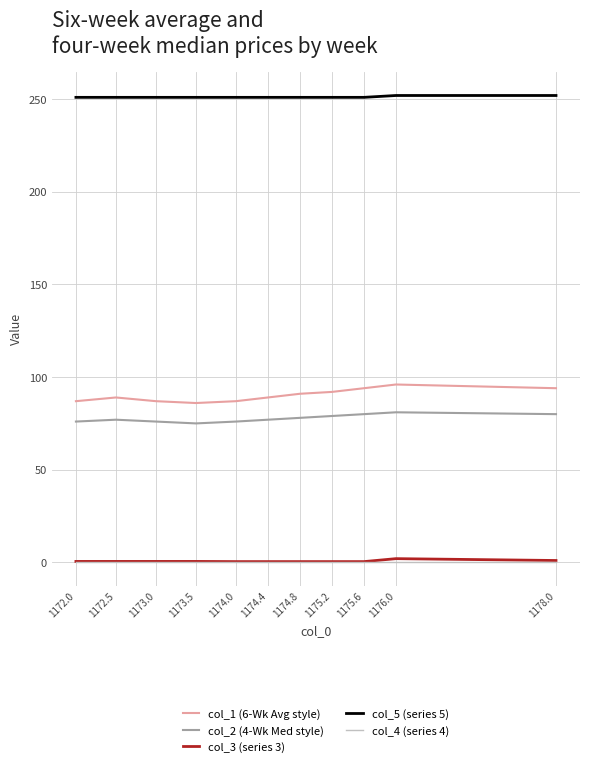

Which series has the largest total across all categories?

col_5 (series 5)